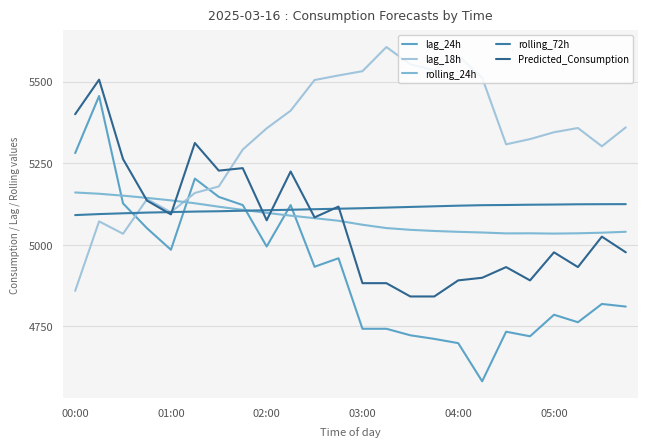

Where is rolling_72h nearest to the value 5108?

9